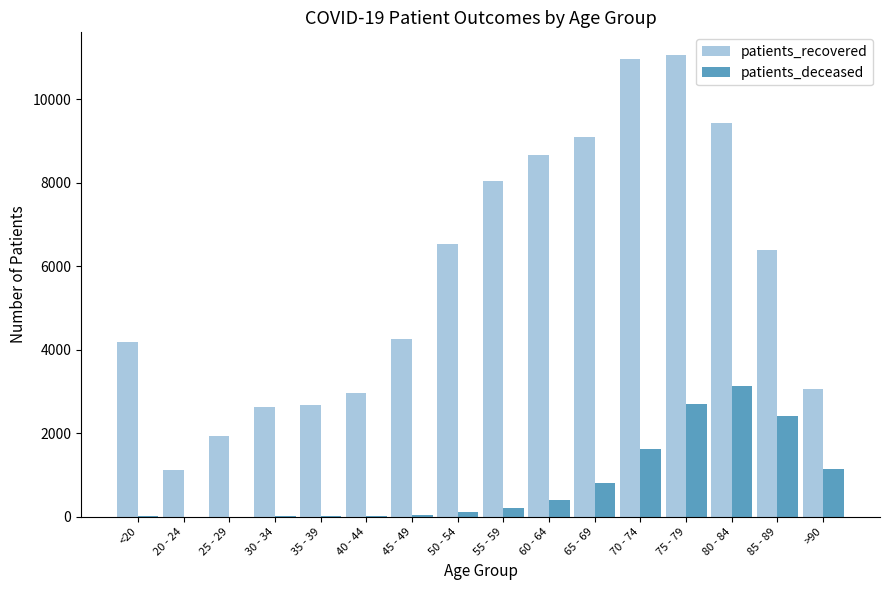

Count the number of categories in the chart.

16